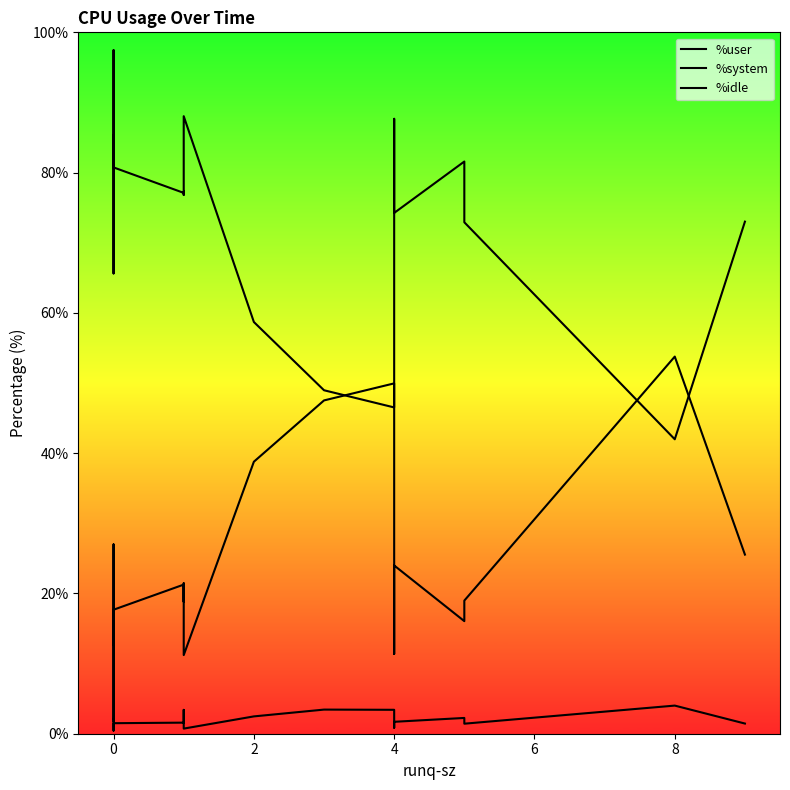

How many data points in %idle are less than 77?

9